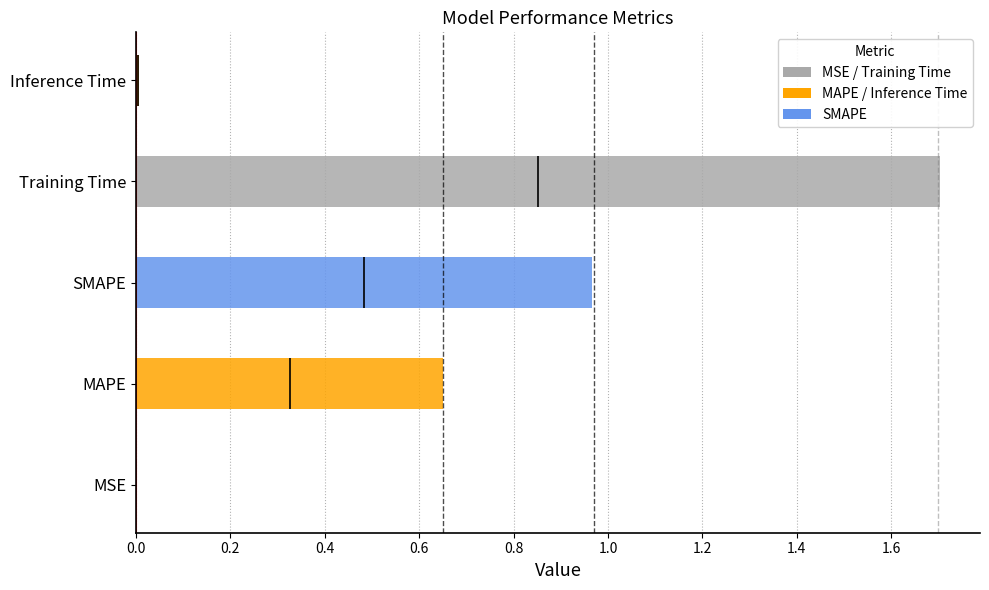

The value at 0.6 is 0.4. True or false?

False